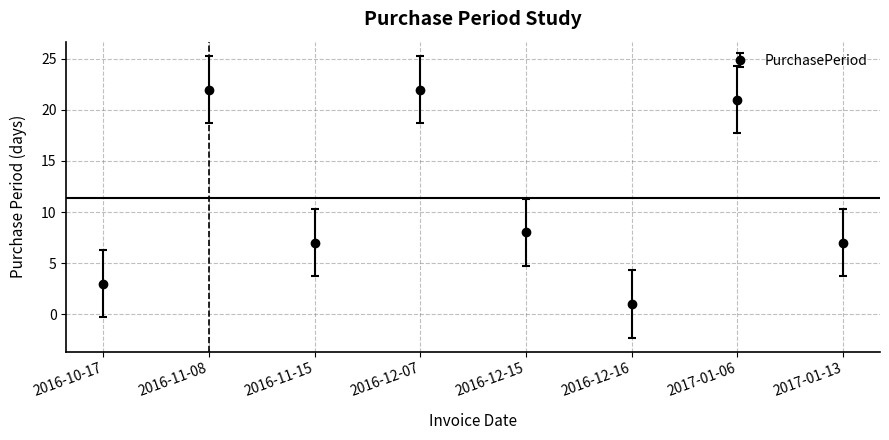

Which label corresponds to the smallest value in the chart?

2016-12-16